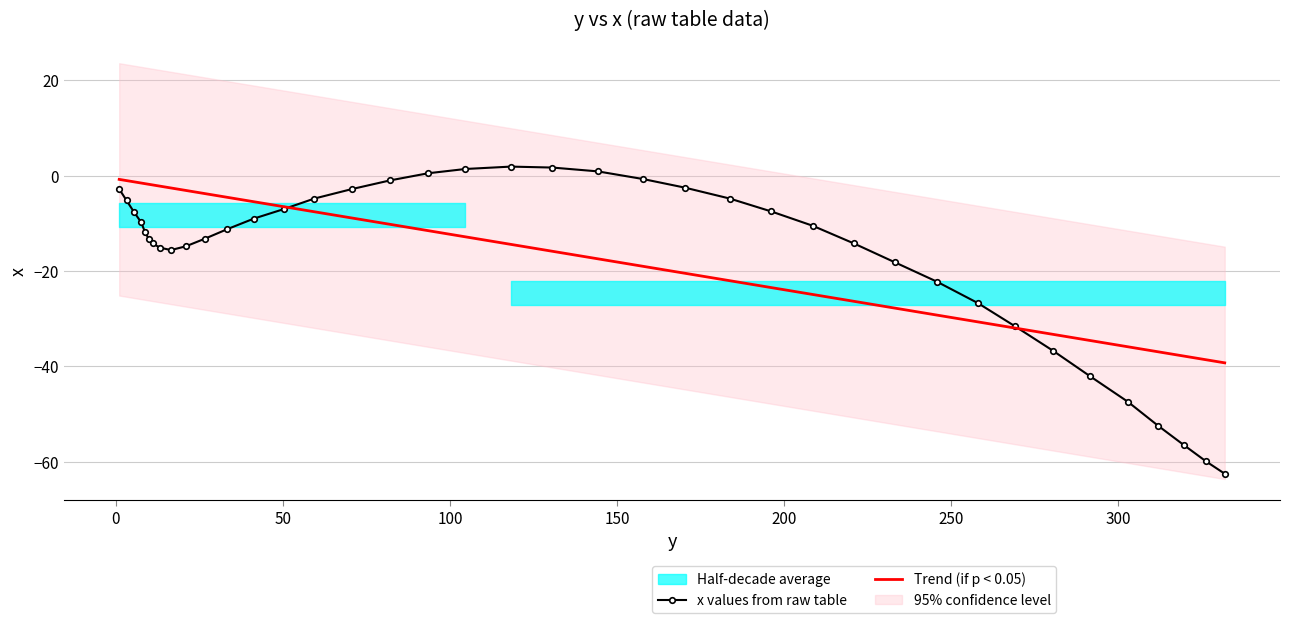

Reading left to right, extract all data points from this chart.

1.0=-2.8	3.2=-5.2	5.4=-7.6	7.6=-9.8	8.7=-11.8	9.8=-13.2	11.0=-14.2	13.2=-15.1	16.5=-15.6	21.0=-14.8	26.7=-13.2	33.4=-11.2	41.3=-9.0	50.3=-7.0	59.4=-4.8	70.7=-2.8	82.0=-1.0	93.4=0.5	104.6=1.4	118.2=1.9	130.6=1.7	144.2=0.9	157.7=-0.7	170.2=-2.5	183.7=-4.8	196.1=-7.5	208.5=-10.5	220.8=-14.2	233.2=-18.2	245.6=-22.2	257.9=-26.7	269.1=-31.6	280.4=-36.7	291.6=-42.1	302.8=-47.4	311.8=-52.4	319.6=-56.5	326.2=-59.9	331.8=-62.5